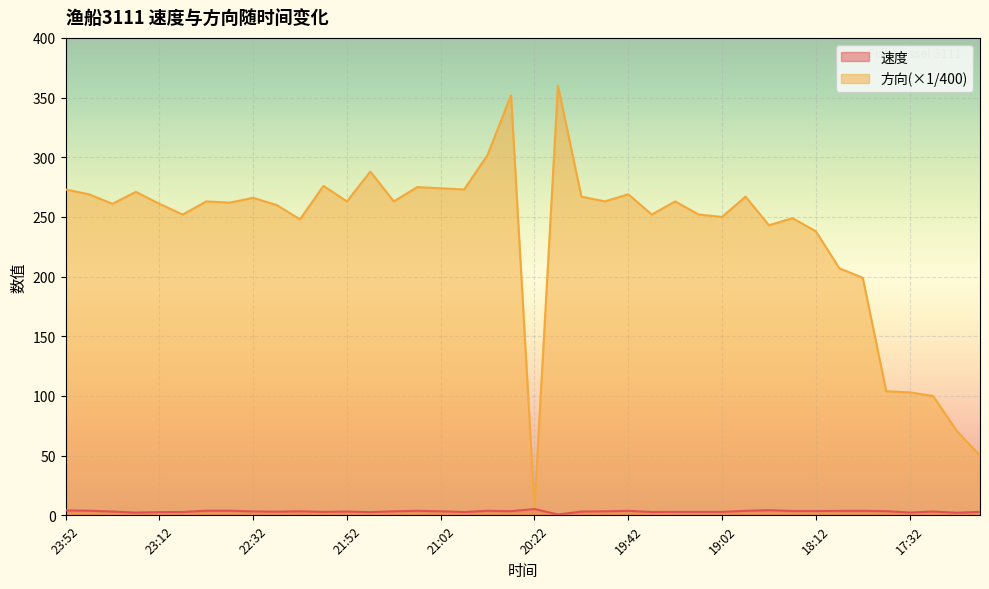

List the series in order of their overall mean, lowest first.

速度, 方向(×1/400)